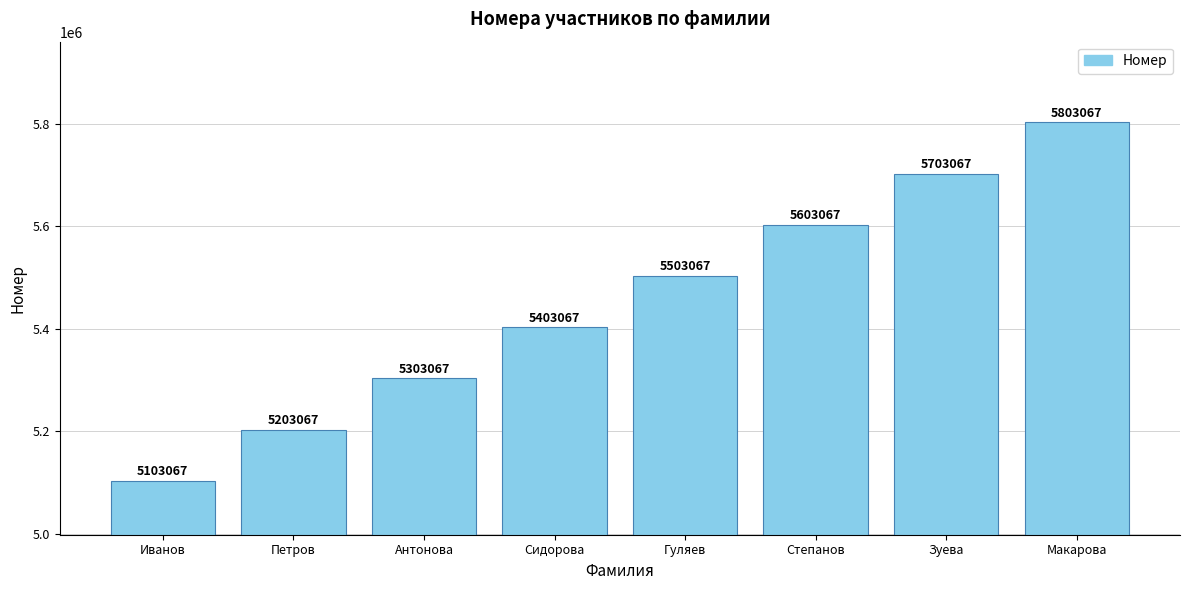

Reading right to left, extract all data points from this chart.

Макарова=5803067	Зуева=5703067	Степанов=5603067	Гуляев=5503067	Сидорова=5403067	Антонова=5303067	Петров=5203067	Иванов=5103067